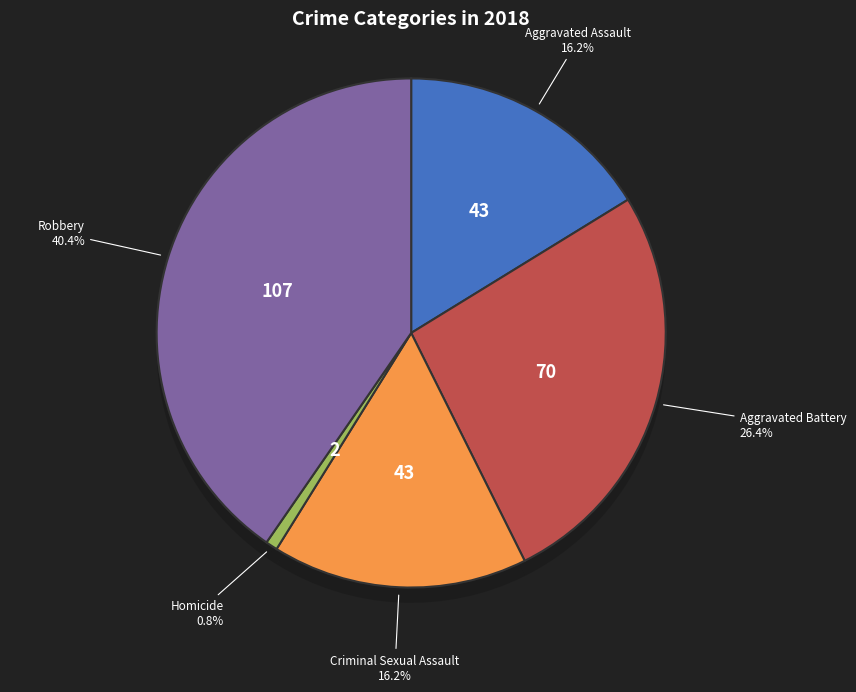

How many segments does this pie chart have?

5